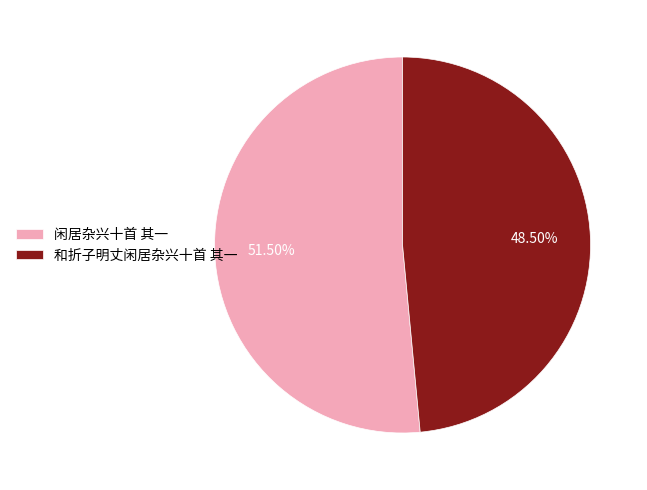

Rank the categories by value from lowest to highest.

和折子明丈闲居杂兴十首 其一, 闲居杂兴十首 其一